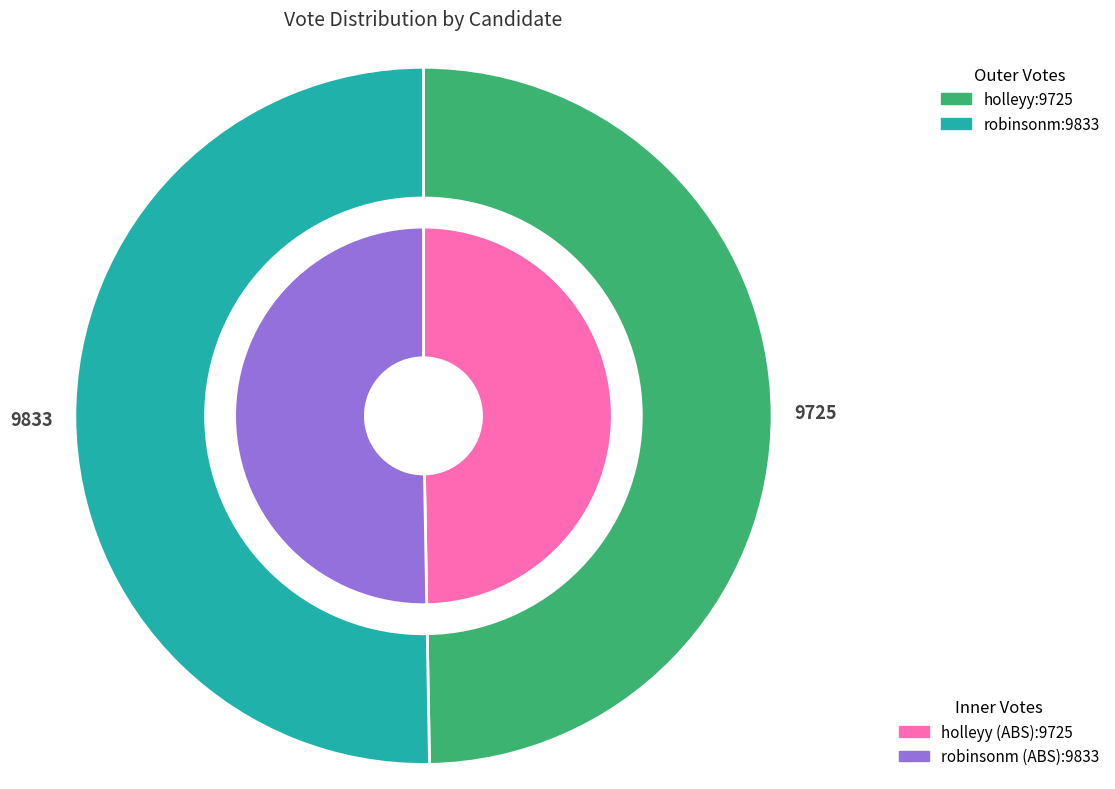

Count the number of slices in the pie.

2